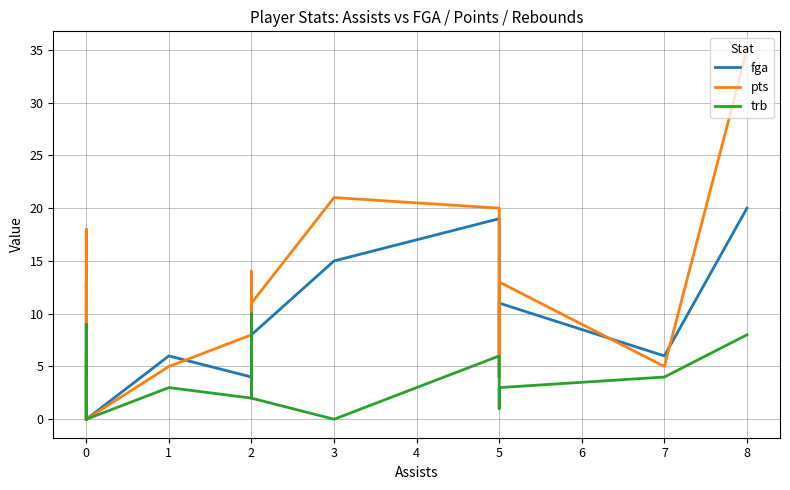

Reading left to right, transcribe all the data shown in this chart.

fga: 4	4	0	4	13	2	0	6	4	11	7	10	7	8	15	19	4	11	6	20
pts: 0	6	0	6	18	8	0	5	8	14	6	13	6	11	21	20	4	13	5	35
trb: 5	3	2	0	9	7	0	3	2	4	3	10	6	2	0	6	1	3	4	8